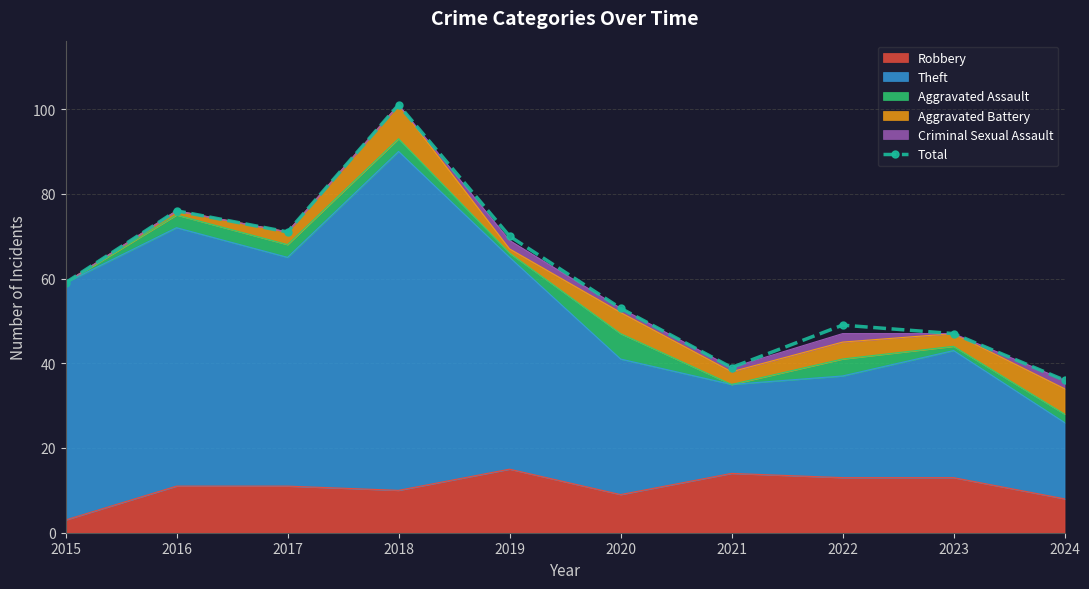

Reading left to right, what are all the values shown in this chart?

2015=59	2016=76	2017=71	2018=101	2019=70	2020=53	2021=39	2022=49	2023=47	2024=36